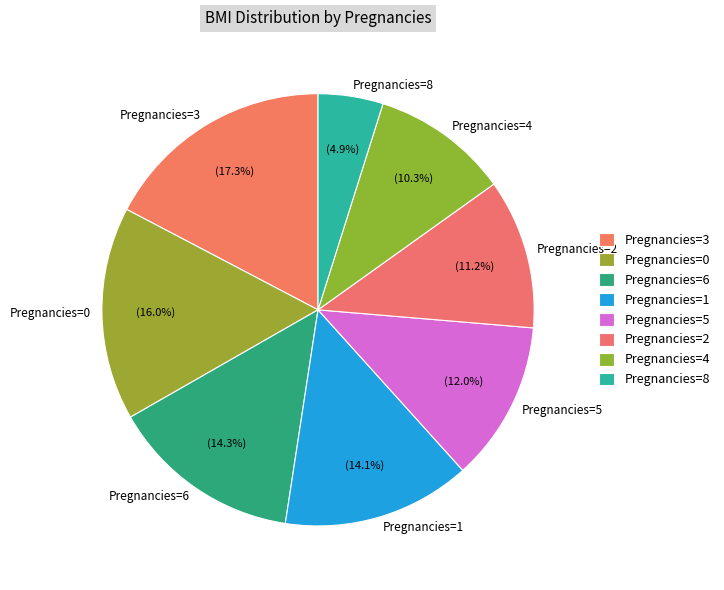

What is the ratio of the value at Pregnancies=0 to the value at Pregnancies=4?

1.6